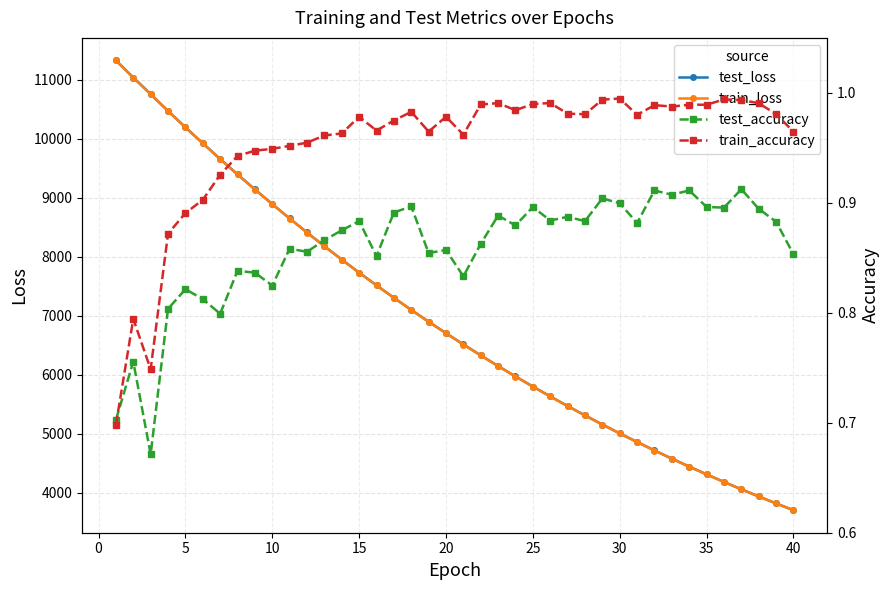

What is the lowest value of the test_loss series?

3706.5